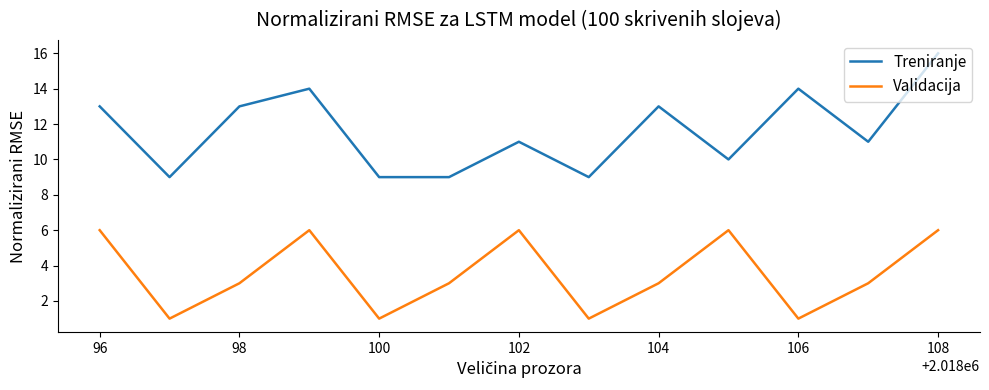

Which series has the largest total across all categories?

Treniranje